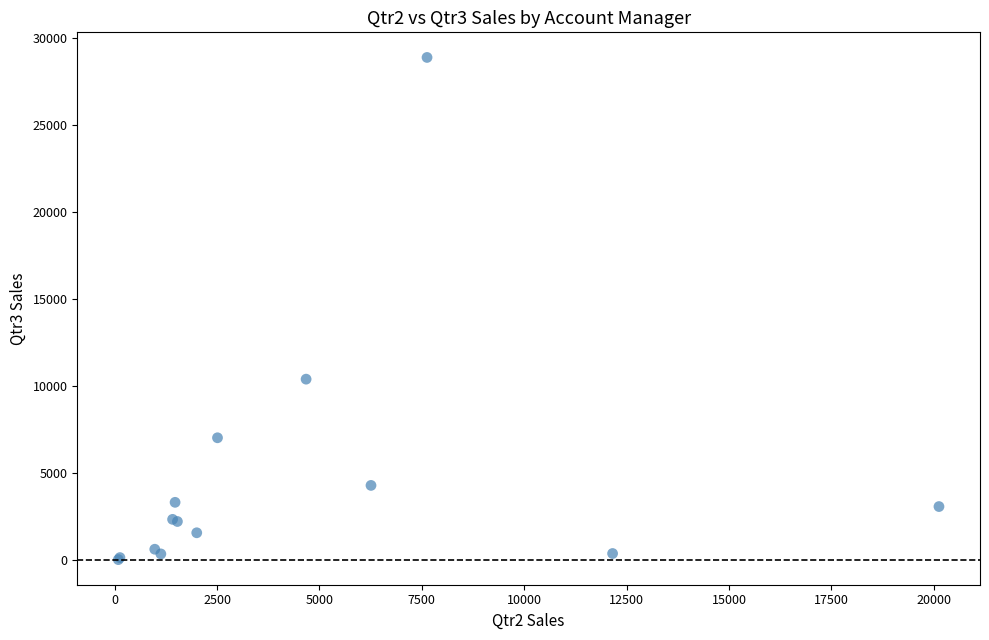

What Y value in the scatter plot is closest to 14433?

10373.6